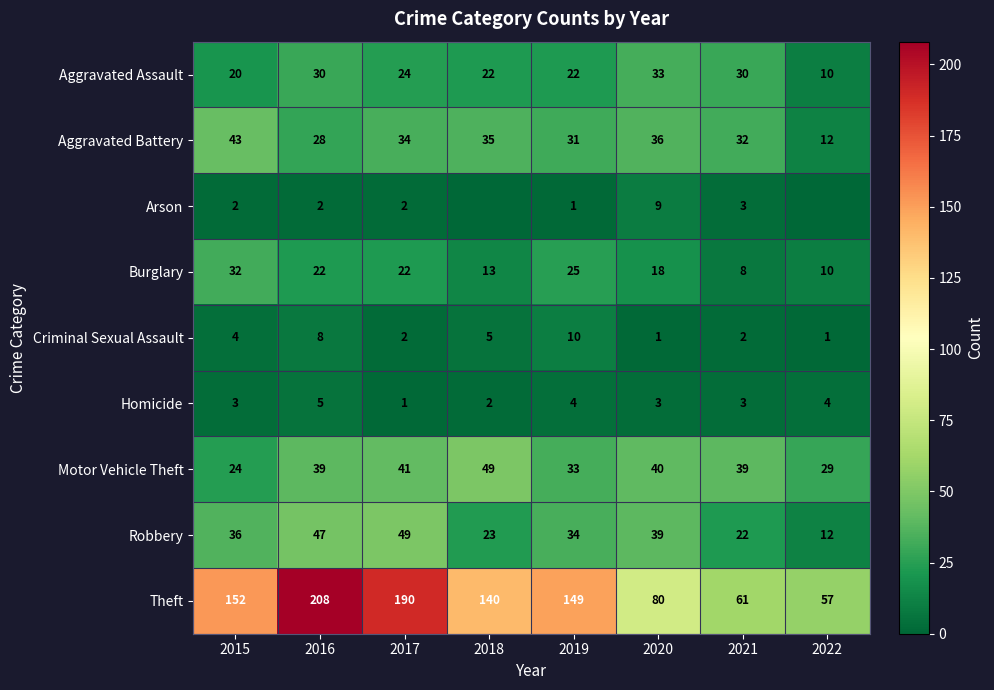

What is the maximum value for Aggravated Battery?

43